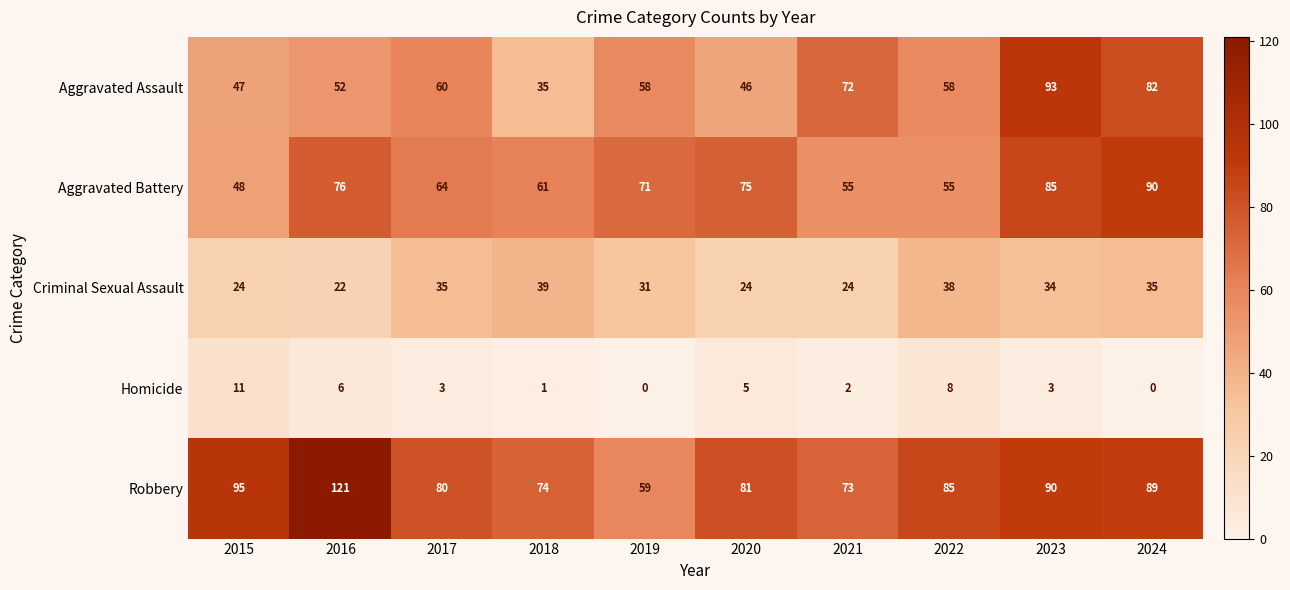

Rank the series at 2018 from highest to lowest value.

Robbery, Aggravated Battery, Criminal Sexual Assault, Aggravated Assault, Homicide